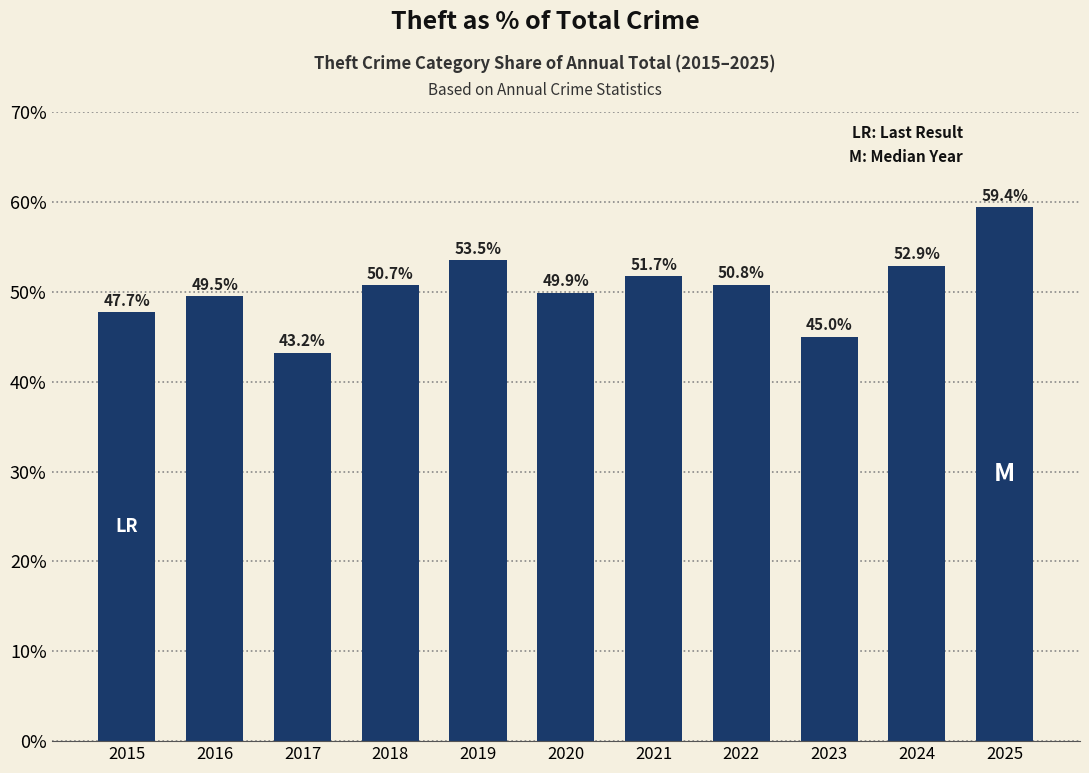

What is the difference between the values at 2019 and 2017?

10.3